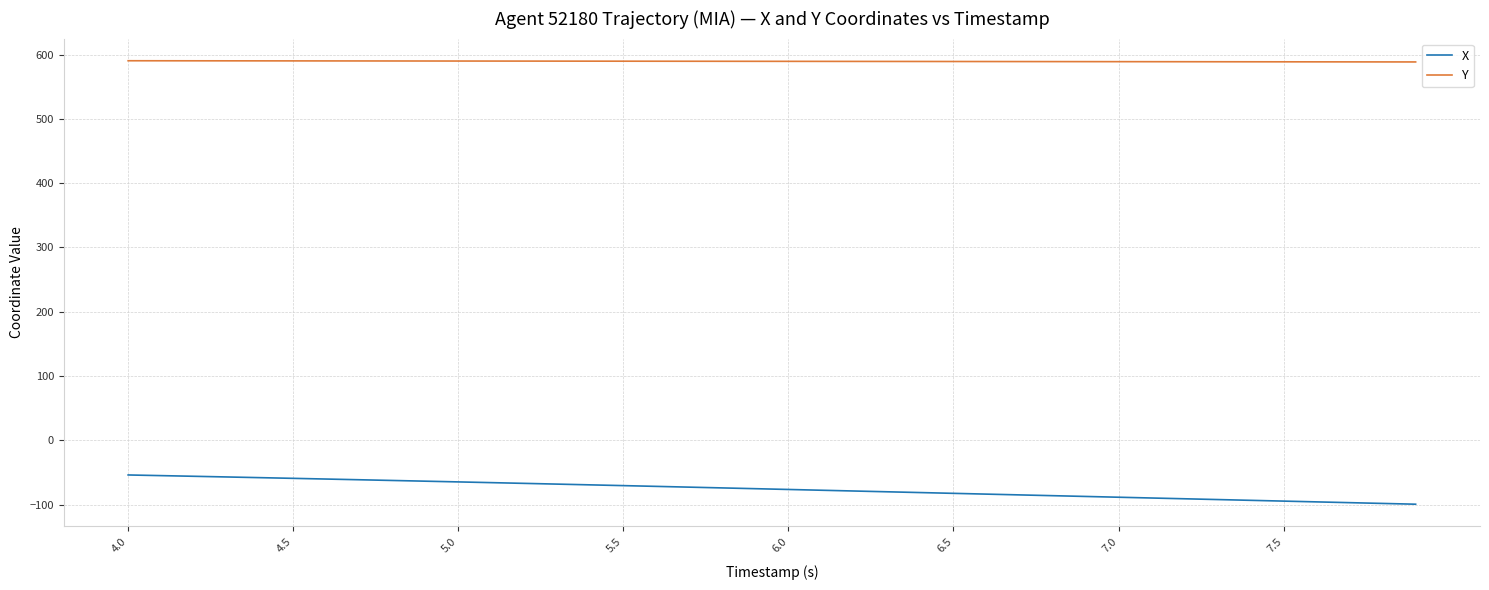

Which series has the widest spread of values?

X